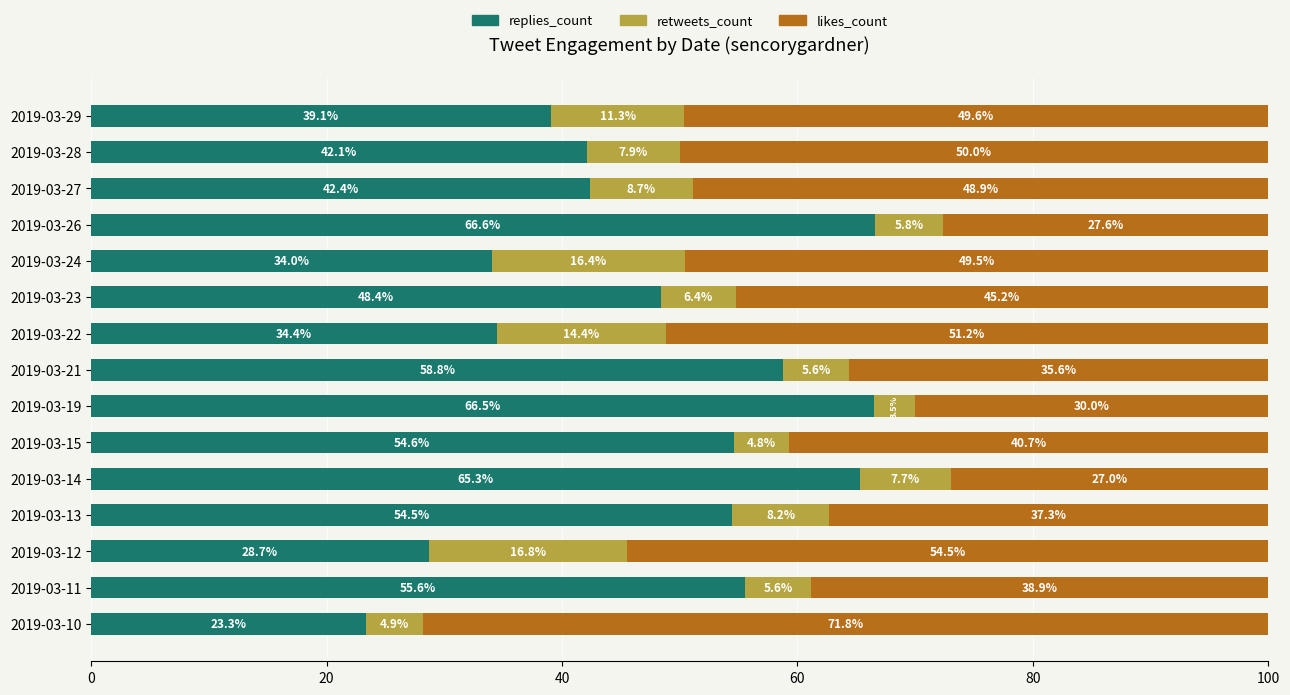

What is the average value of the replies_count series?

47.6